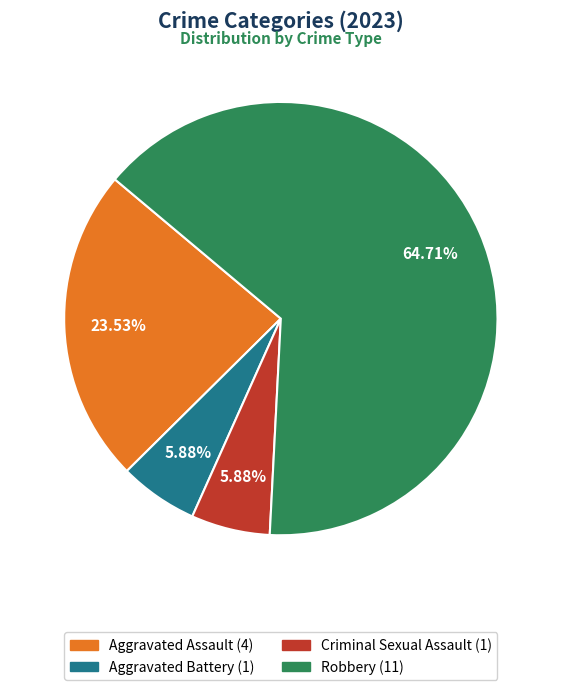

Which category has the biggest portion of the pie?

Robbery